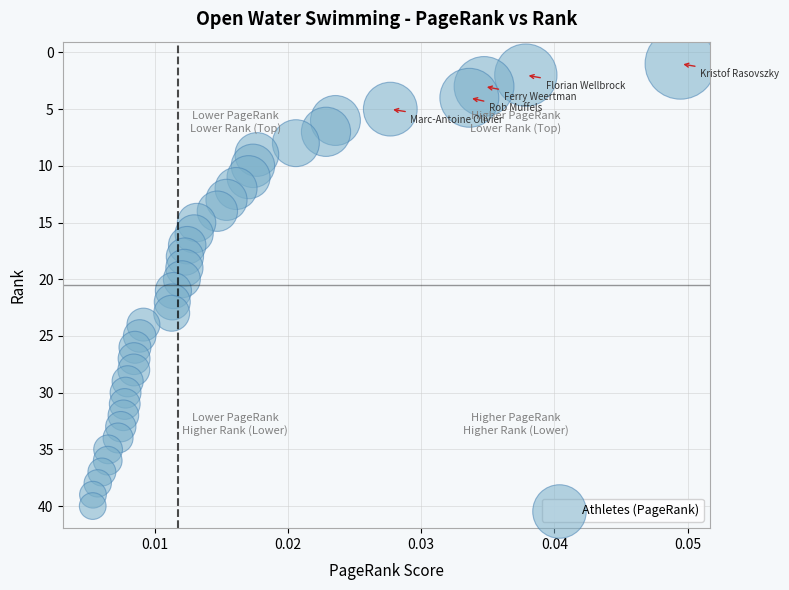

What is the range of Y values (max minus min)?

39